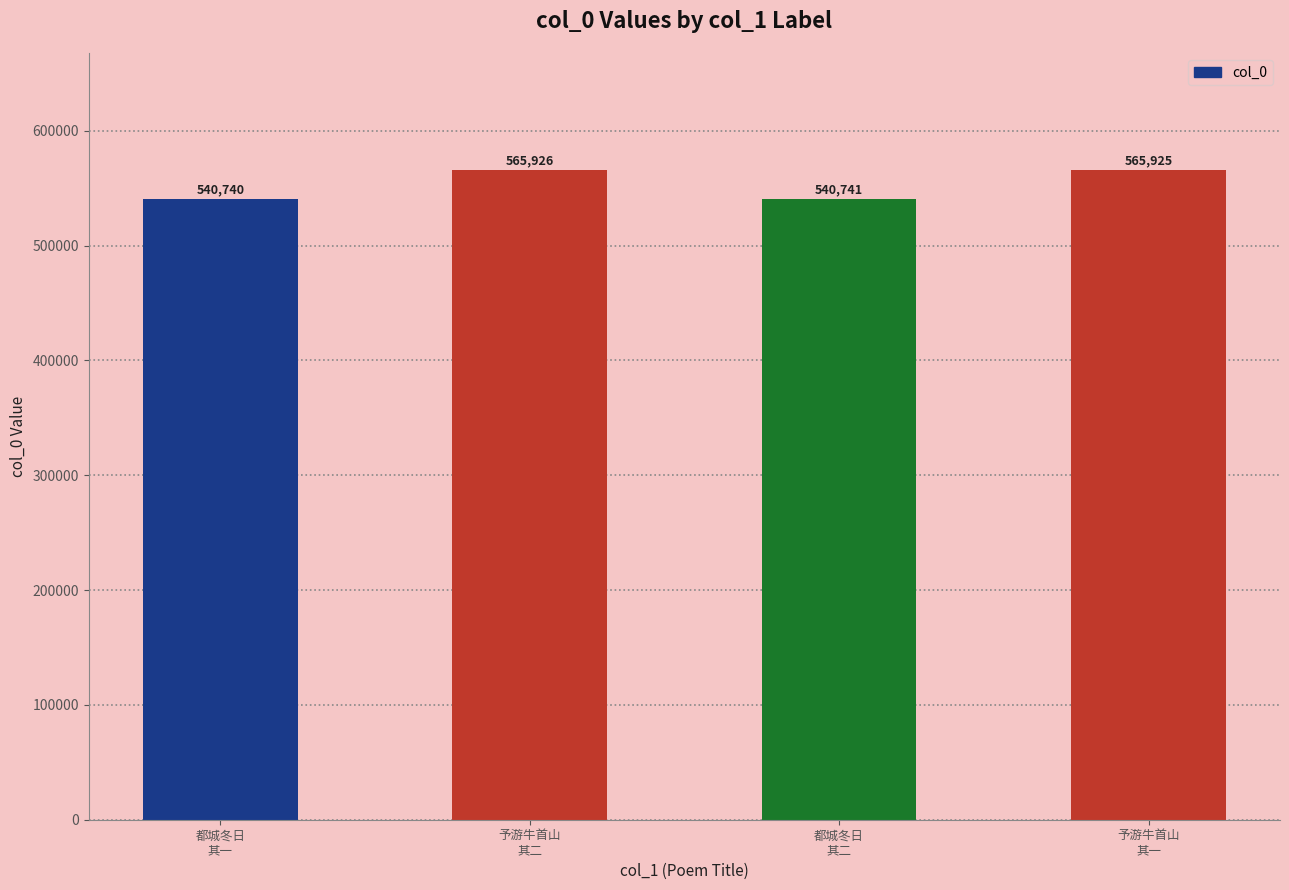

Does the chart contain any negative values?

No